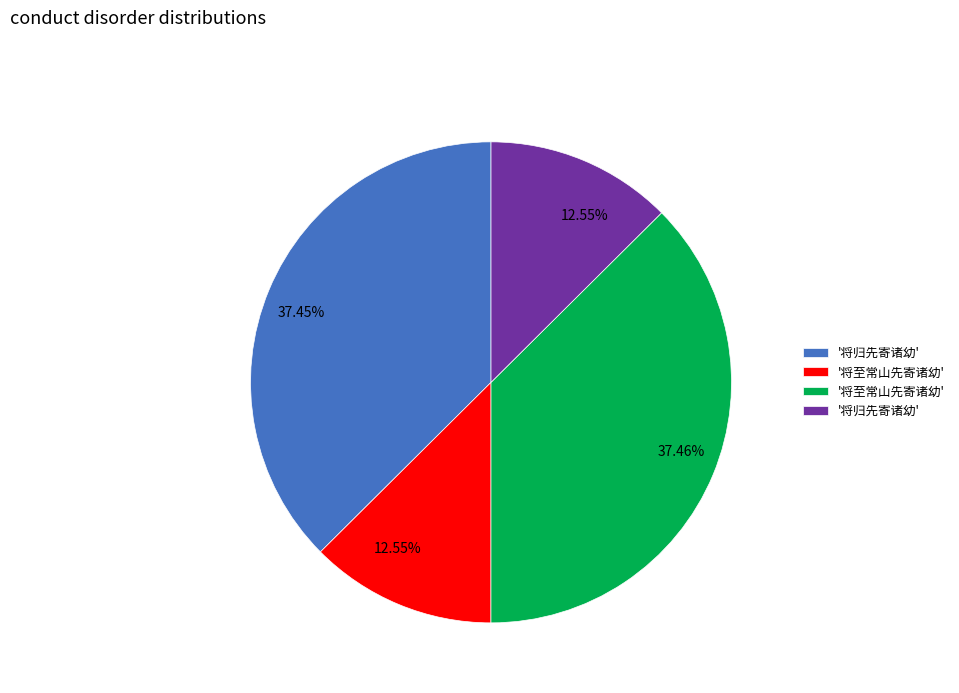

Is there any slice that represents more than half of the pie?

No